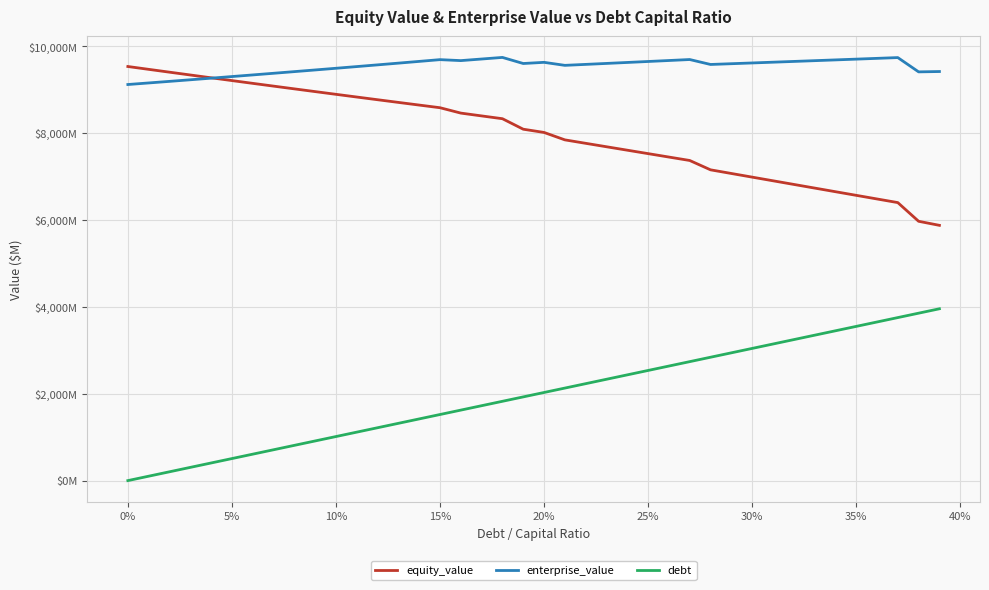

What is the difference between the maximum and minimum values in the equity_value series?

3658.3